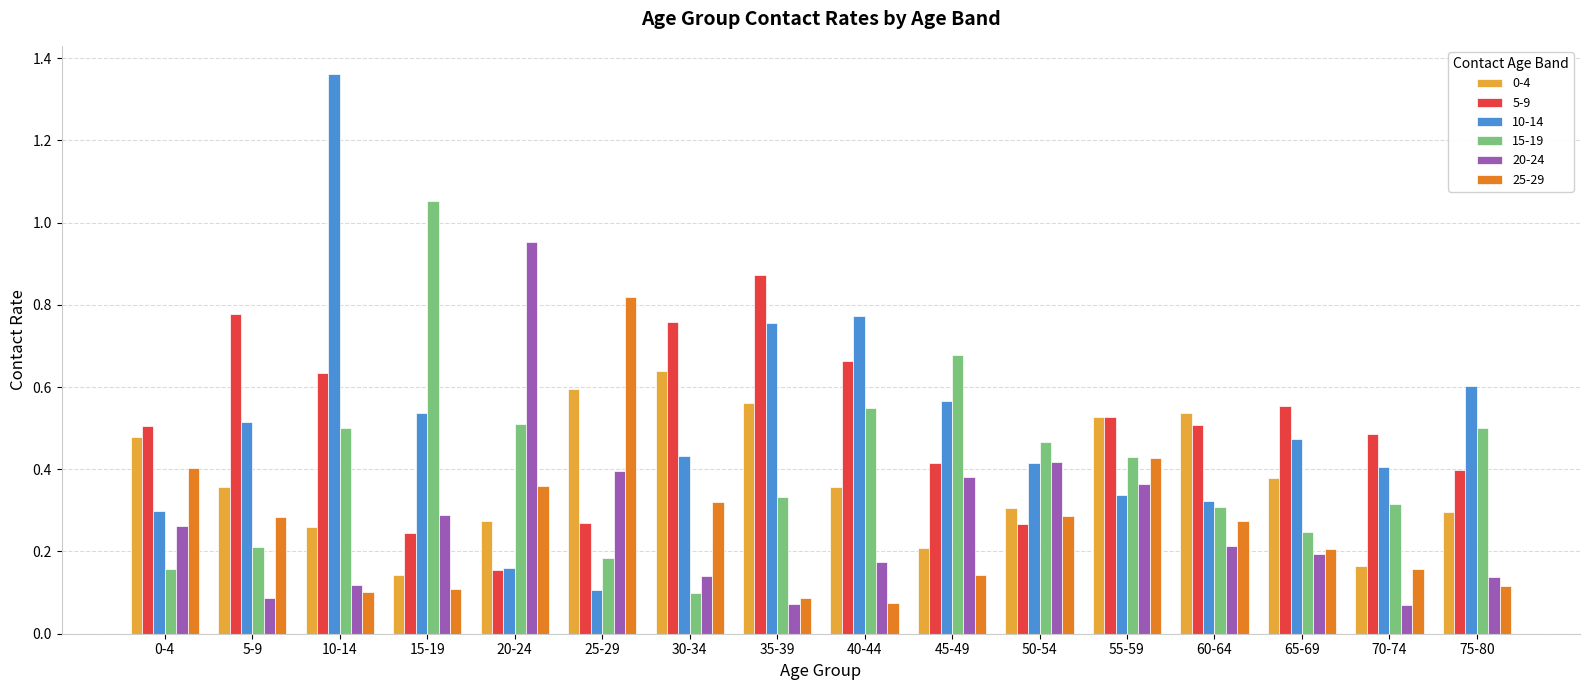

List the series in order of their peak value, highest first.

10-14, 15-19, 20-24, 5-9, 25-29, 0-4